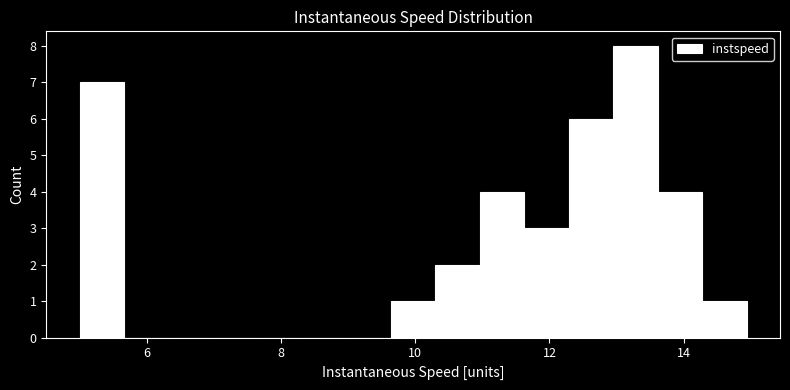

Read against the x-axis, roughly where is the centre of the tallest bar?

13.2